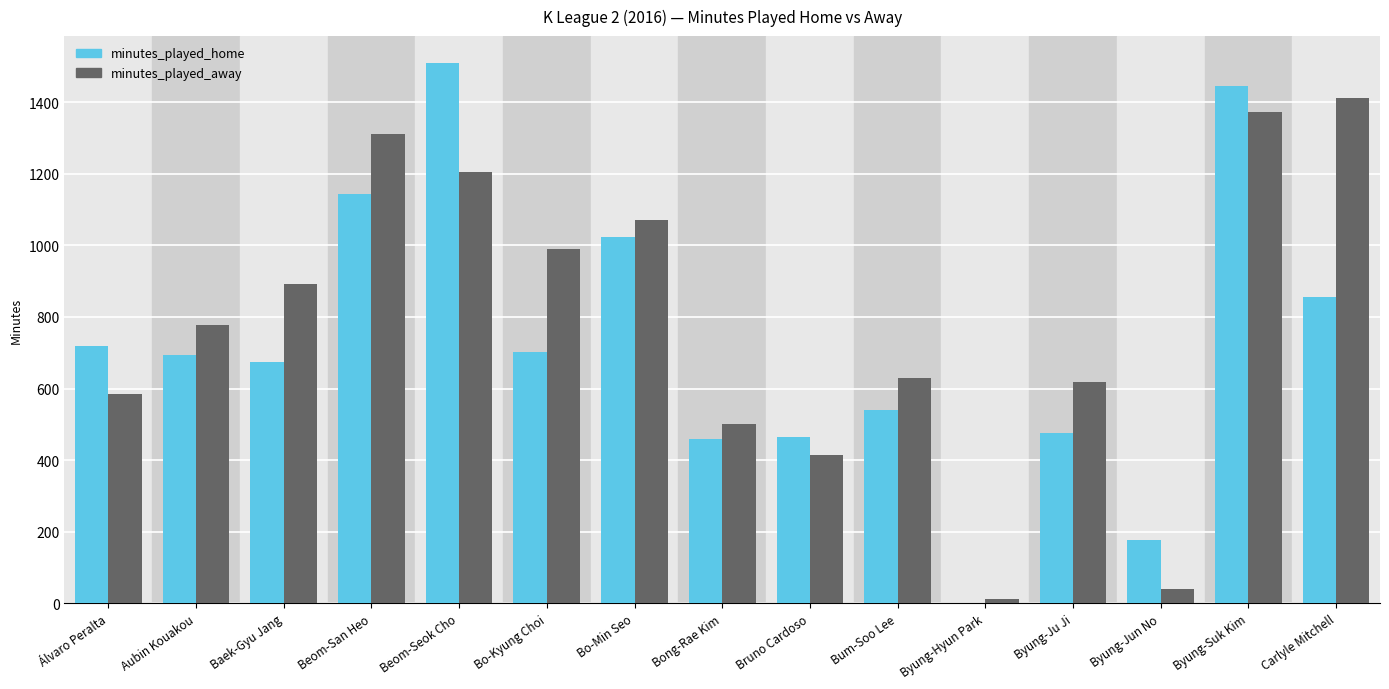

Is the value of minutes_played_home at Bo-Kyung Choi greater than the value of minutes_played_away at Álvaro Peralta?

Yes